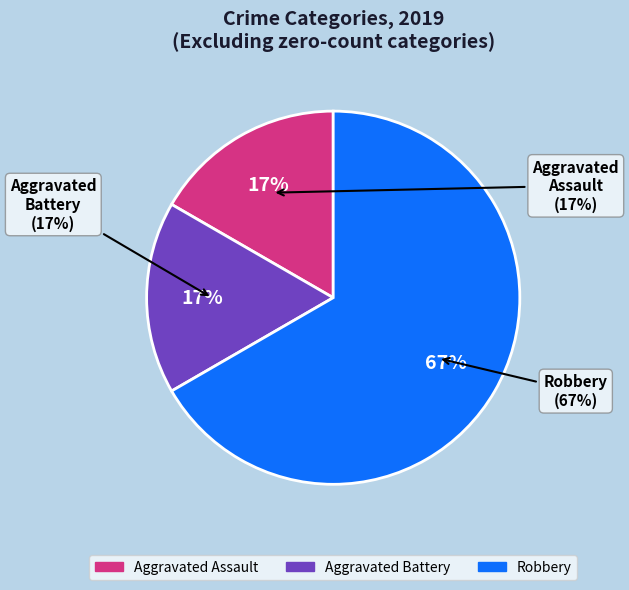

Does any single category account for the majority?

Yes